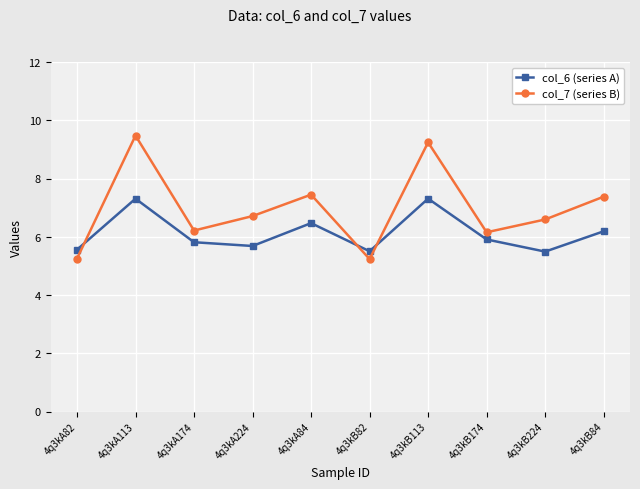

Read the col_7 (series B) value at 4q3kB113.

9.2